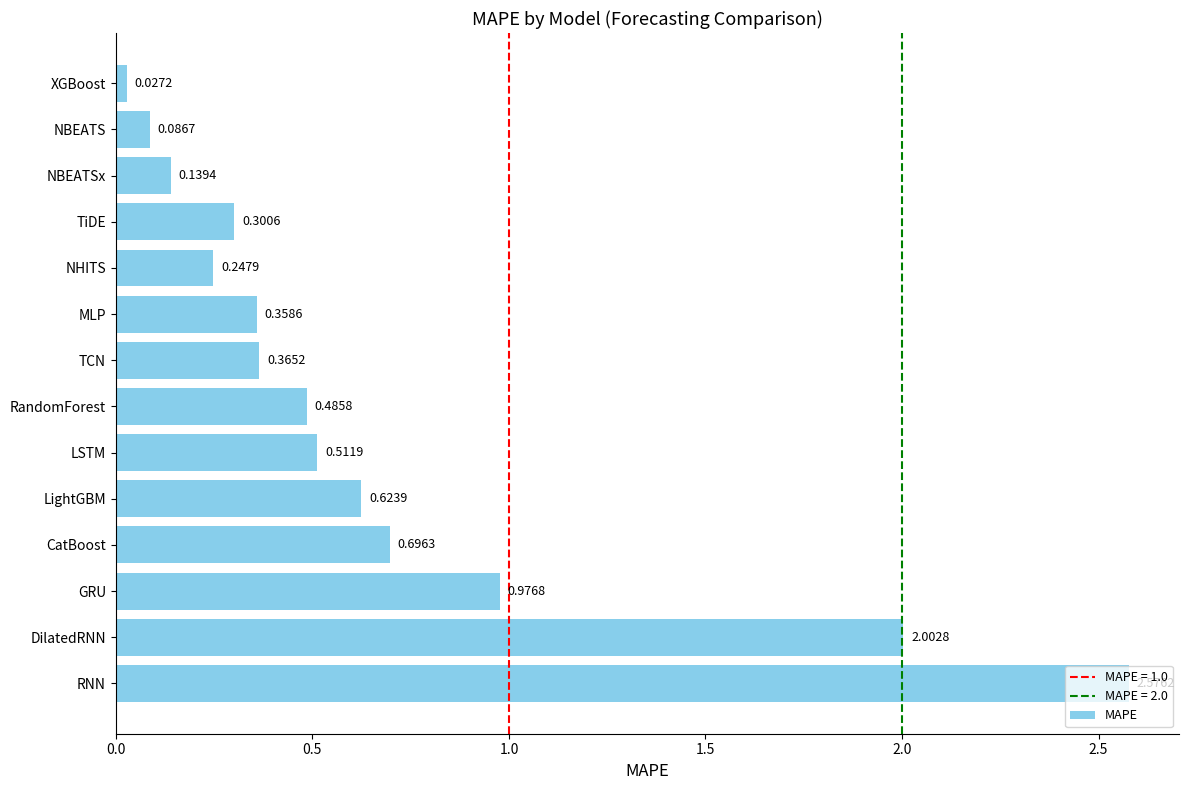

Rank the categories by value from lowest to highest.

XGBoost, NBEATS, NBEATSx, NHITS, TiDE, MLP, TCN, RandomForest, LSTM, LightGBM, CatBoost, GRU, DilatedRNN, RNN